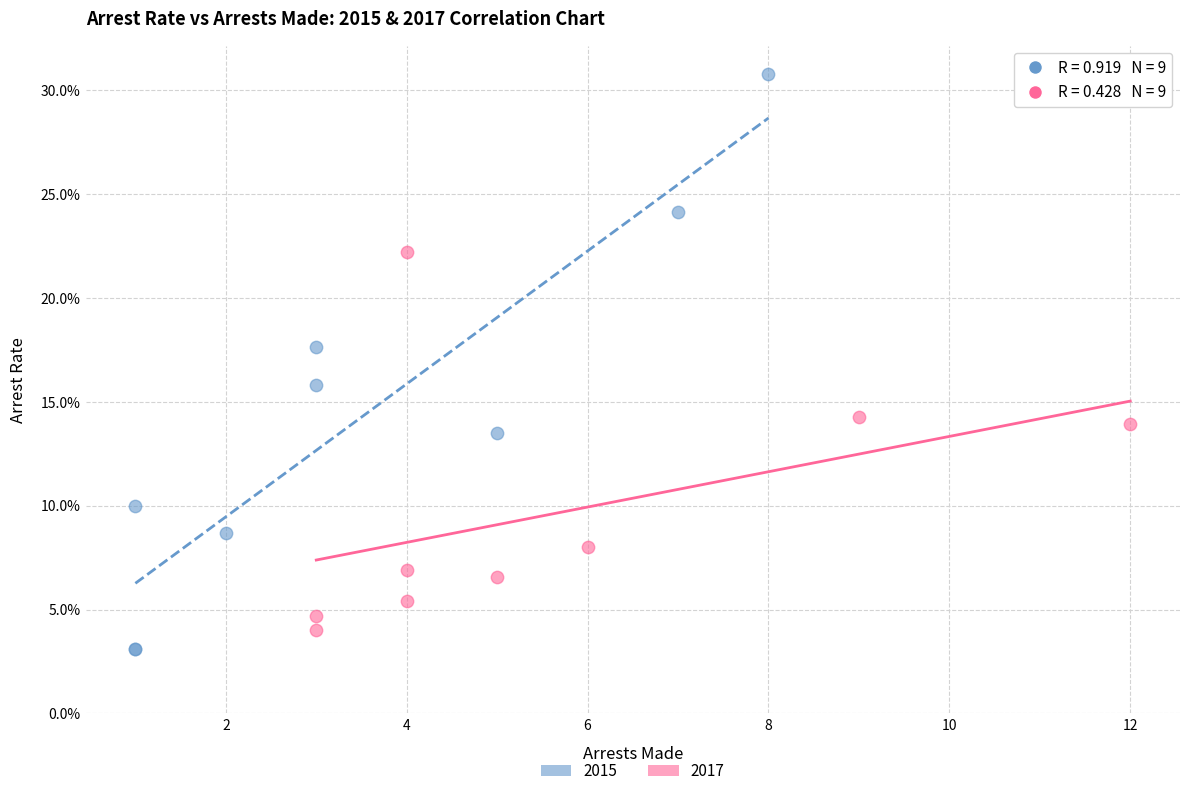

What are all the series names shown in the legend?

2015, 2017